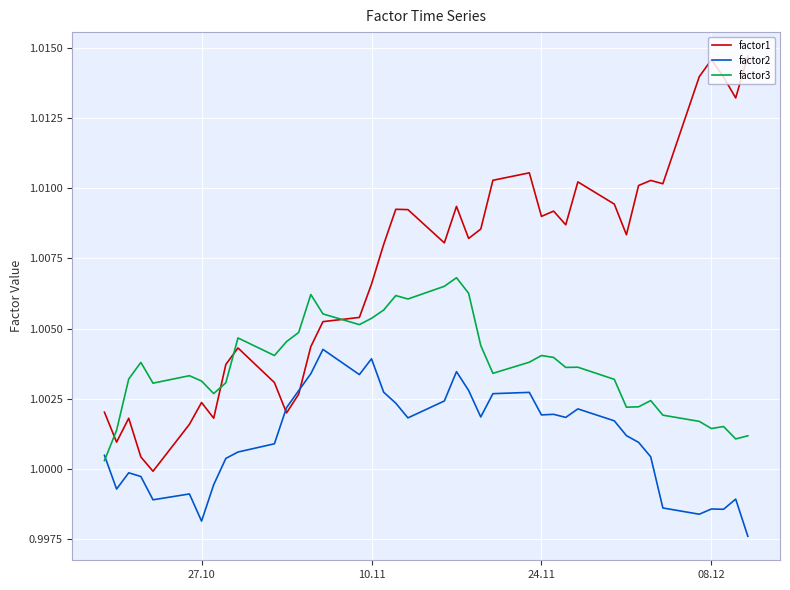

Which series has the largest total across all categories?

factor1